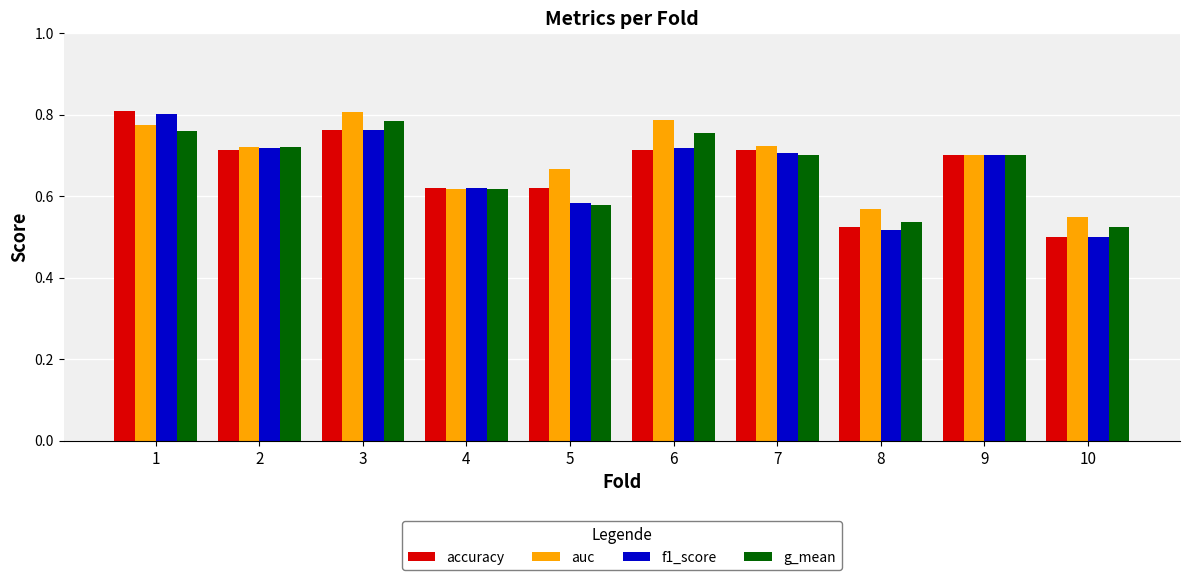

Is the value of accuracy at 2 greater than the value of f1_score at 5?

Yes